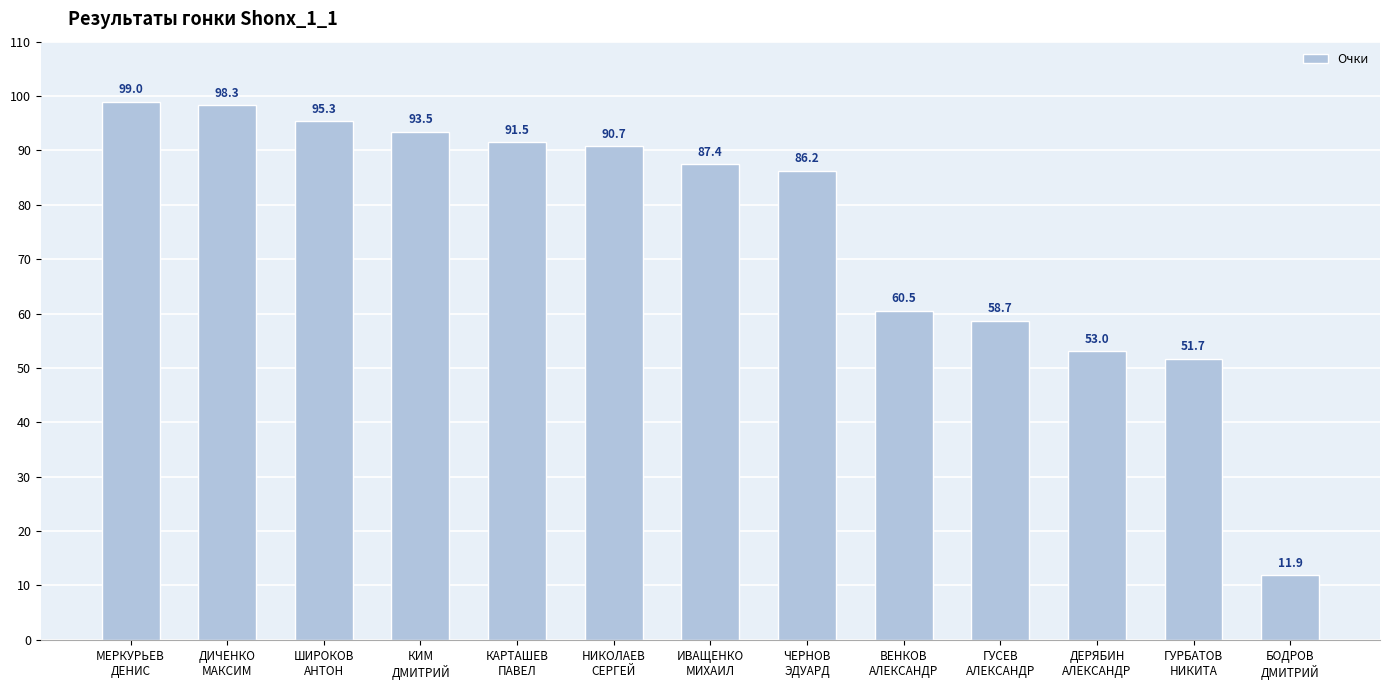

List the labels in order of value, smallest first.

БОДРОВ
ДМИТРИЙ, ГУРБАТОВ
НИКИТА, ДЕРЯБИН
АЛЕКСАНДР, ГУСЕВ
АЛЕКСАНДР, ВЕНКОВ
АЛЕКСАНДР, ЧЕРНОВ
ЭДУАРД, ИВАЩЕНКО
МИХАИЛ, НИКОЛАЕВ
СЕРГЕЙ, КАРТАШЕВ
ПАВЕЛ, КИМ
ДМИТРИЙ, ШИРОКОВ
АНТОН, ДИЧЕНКО
МАКСИМ, МЕРКУРЬЕВ
ДЕНИС